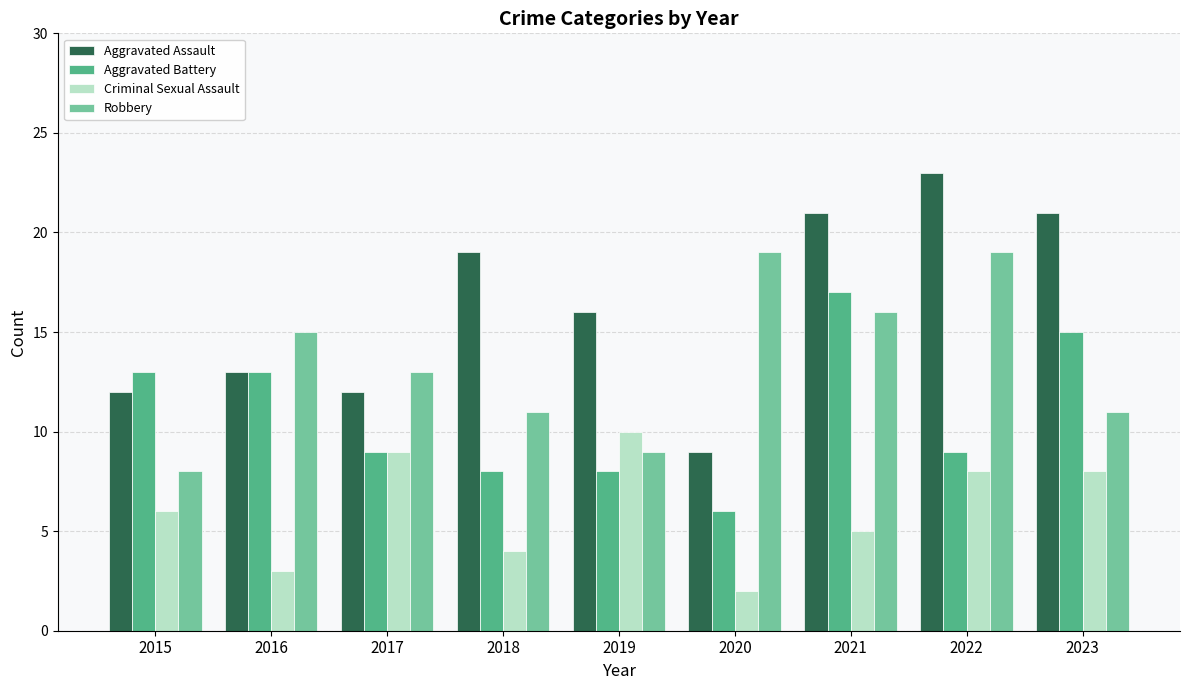

What is the maximum value for Robbery?

19